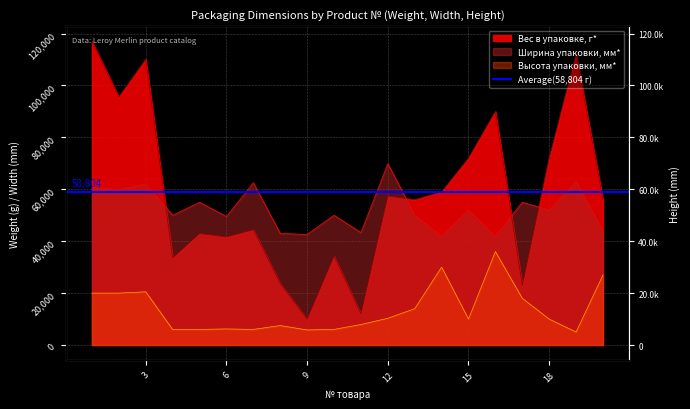

Which series has the widest spread of values?

Вес в упаковке, г*